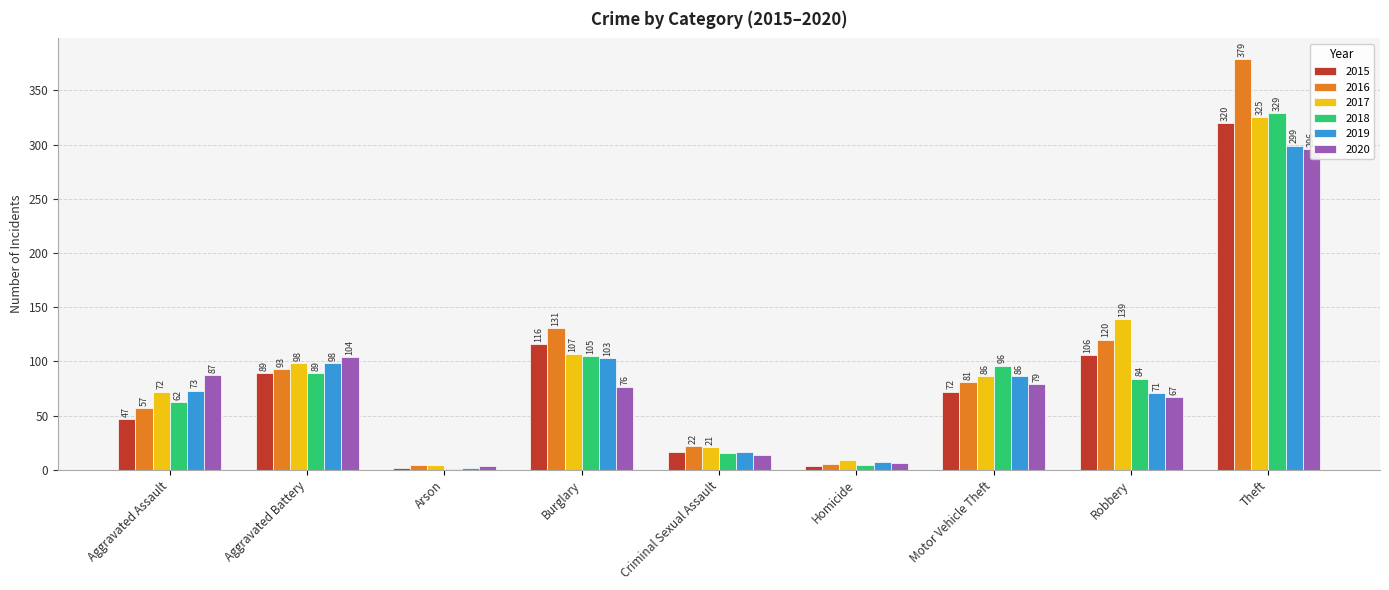

List the labels in order of 2019 value, largest first.

Theft, Burglary, Aggravated Battery, Motor Vehicle Theft, Aggravated Assault, Robbery, Criminal Sexual Assault, Homicide, Arson